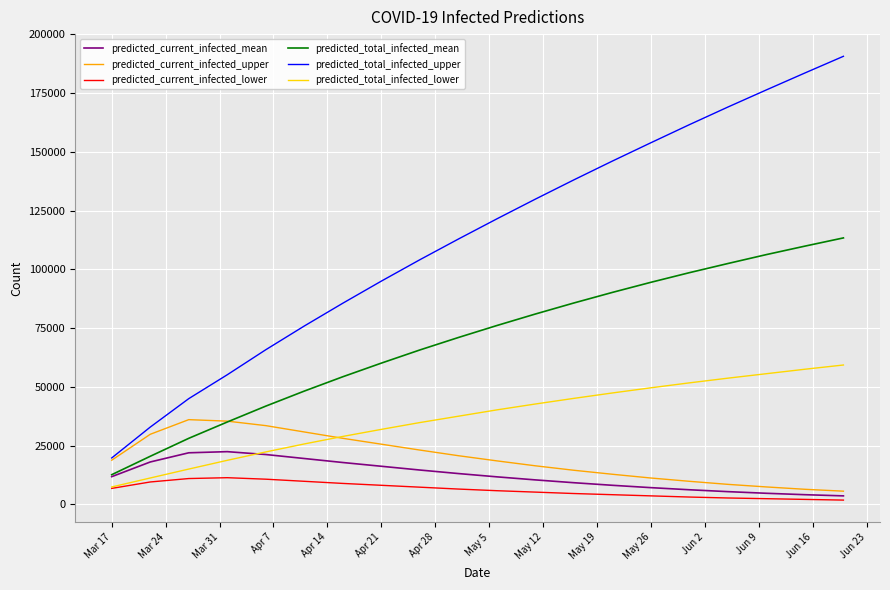

Does the chart display data point markers on the line(s)?

No